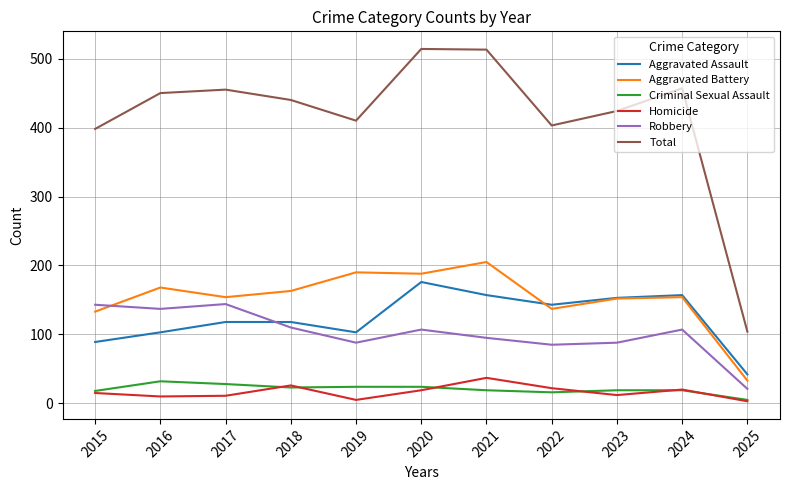

At how many categories does at least one series exceed 99?

11